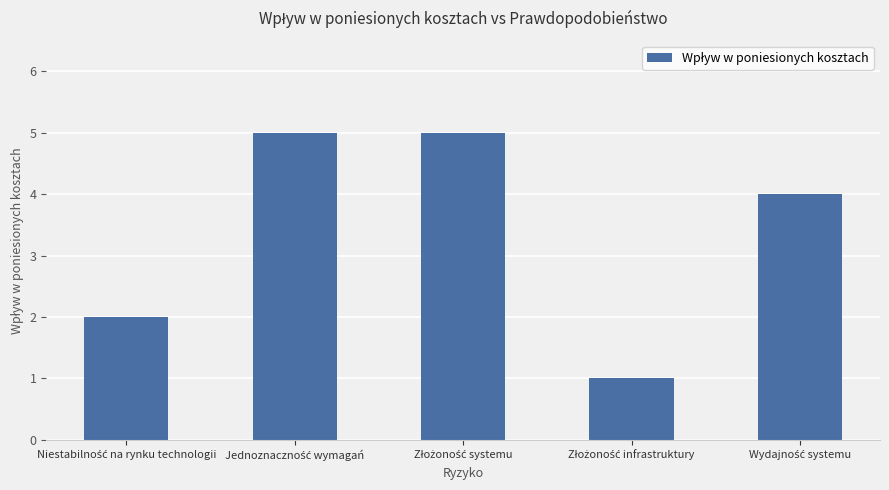

How many values are between 2 and 5?

4